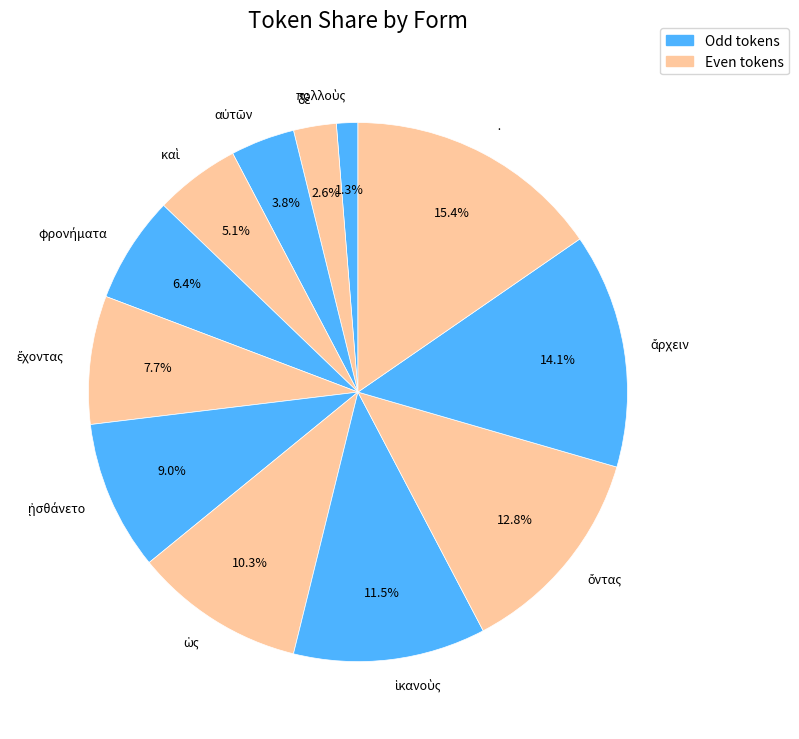

Is there a majority slice in this chart?

No